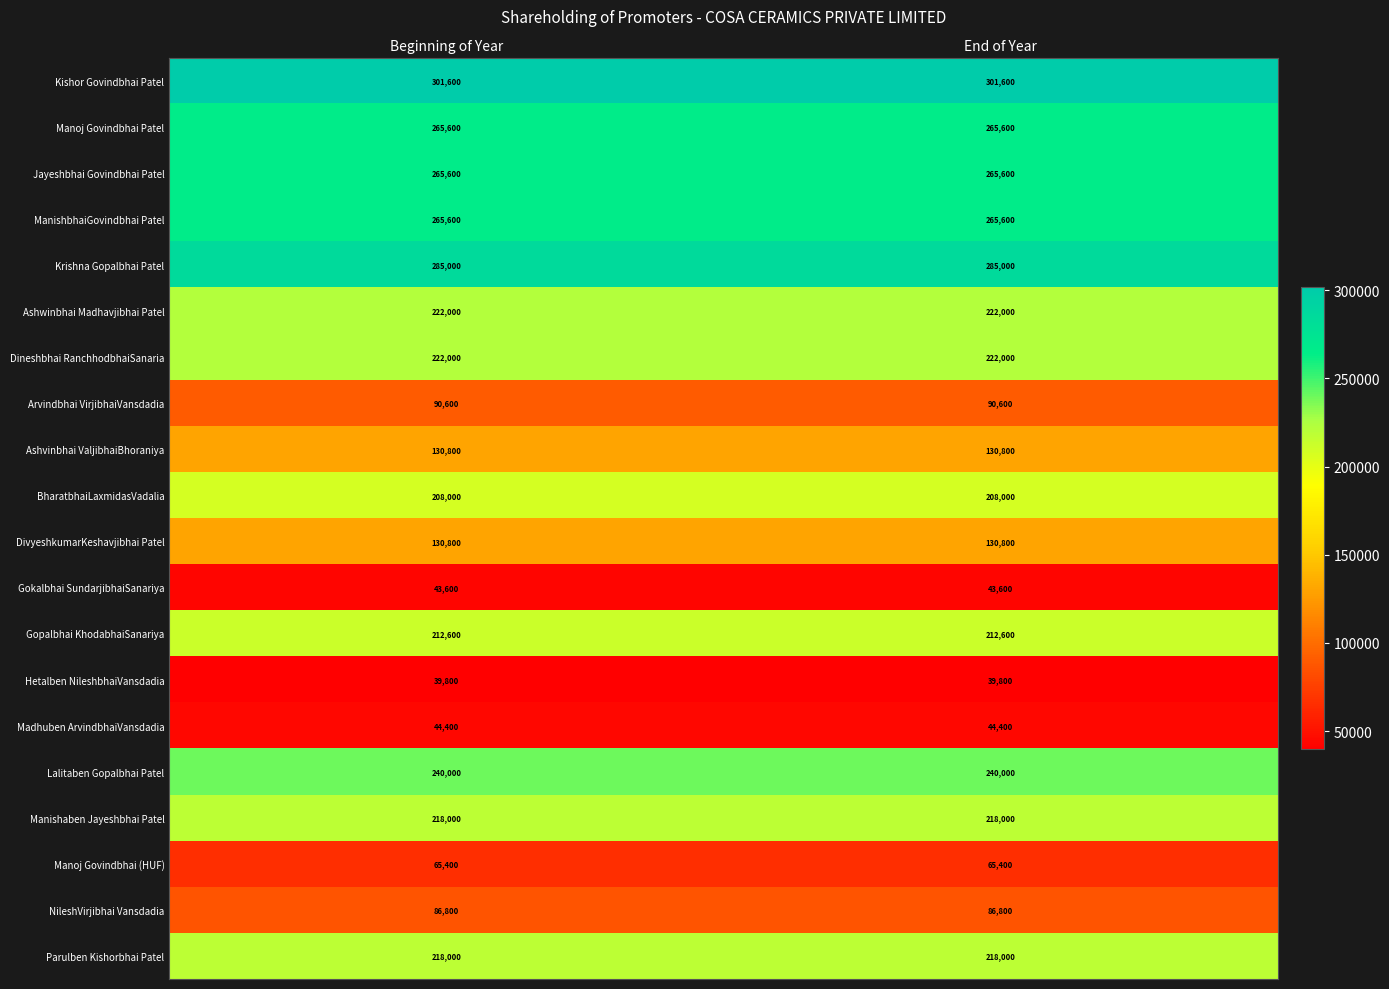

What is the spread (max minus min) of values at Beginning of Year?

261800